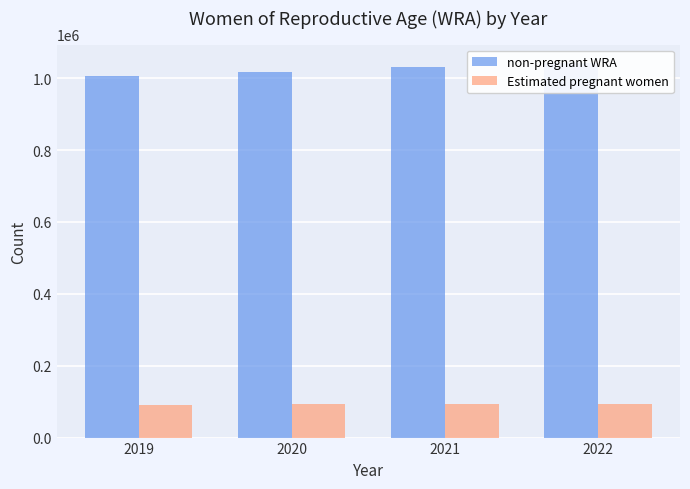

What is the difference between the highest and lowest values at 2019?

913340.3